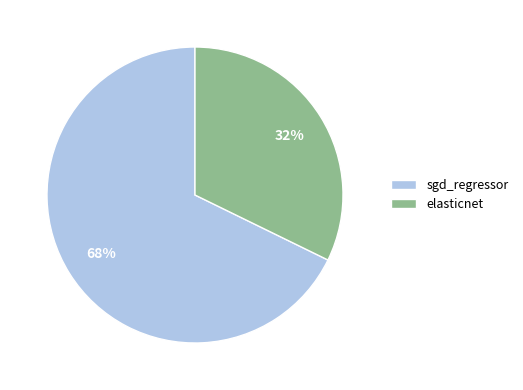

How many segments does this pie chart have?

2